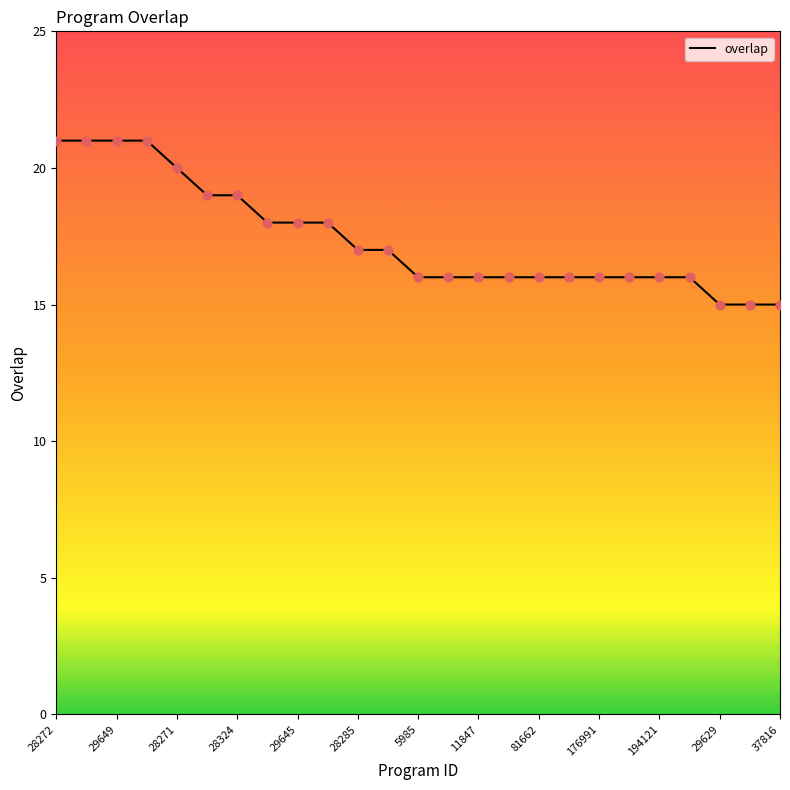

What is the minimum value shown in the chart?

15